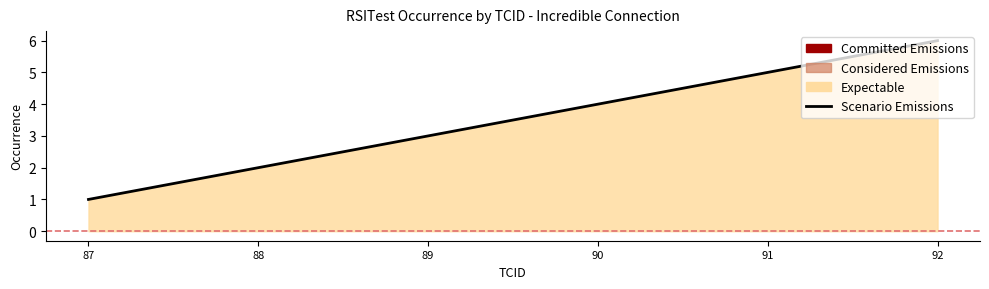

Reading left to right, extract all data points from this chart.

1	2	3	4	5	6